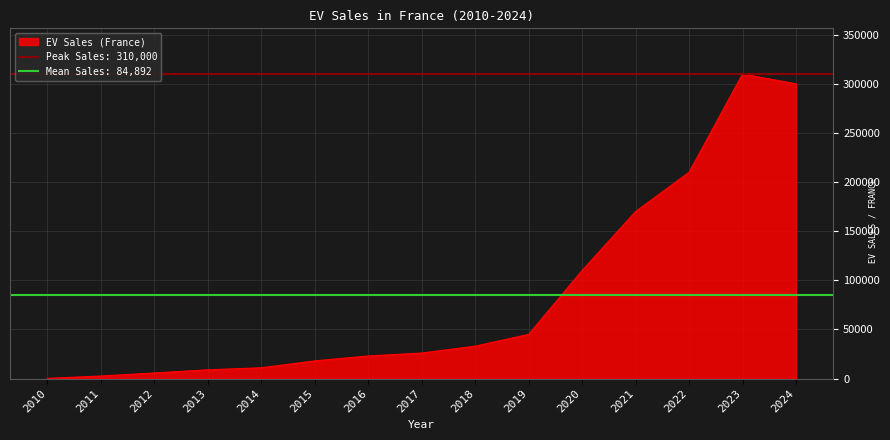

Count the number of values greater than 26000.

7